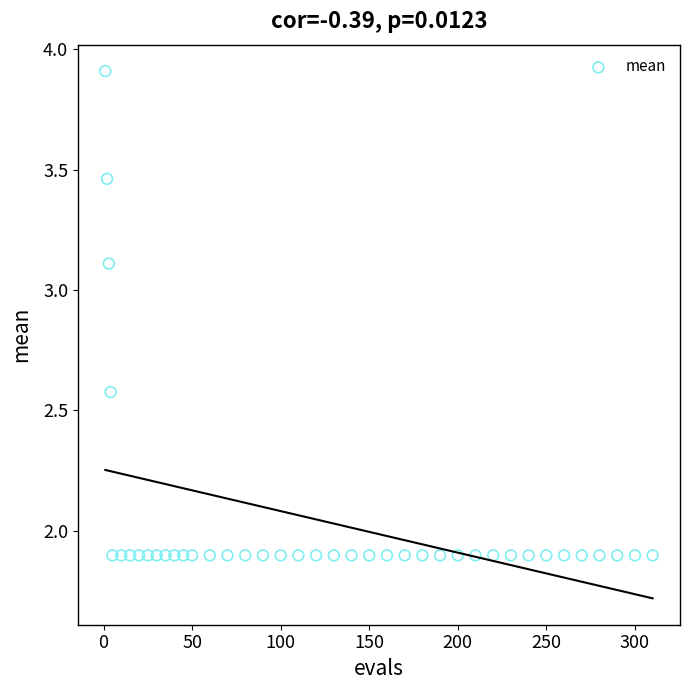

What is the range of X values (max minus min)?

309.0